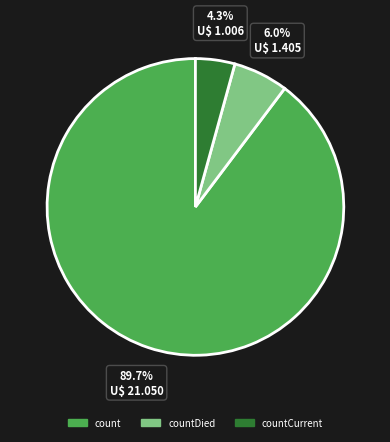

Is there any slice that represents more than half of the pie?

Yes